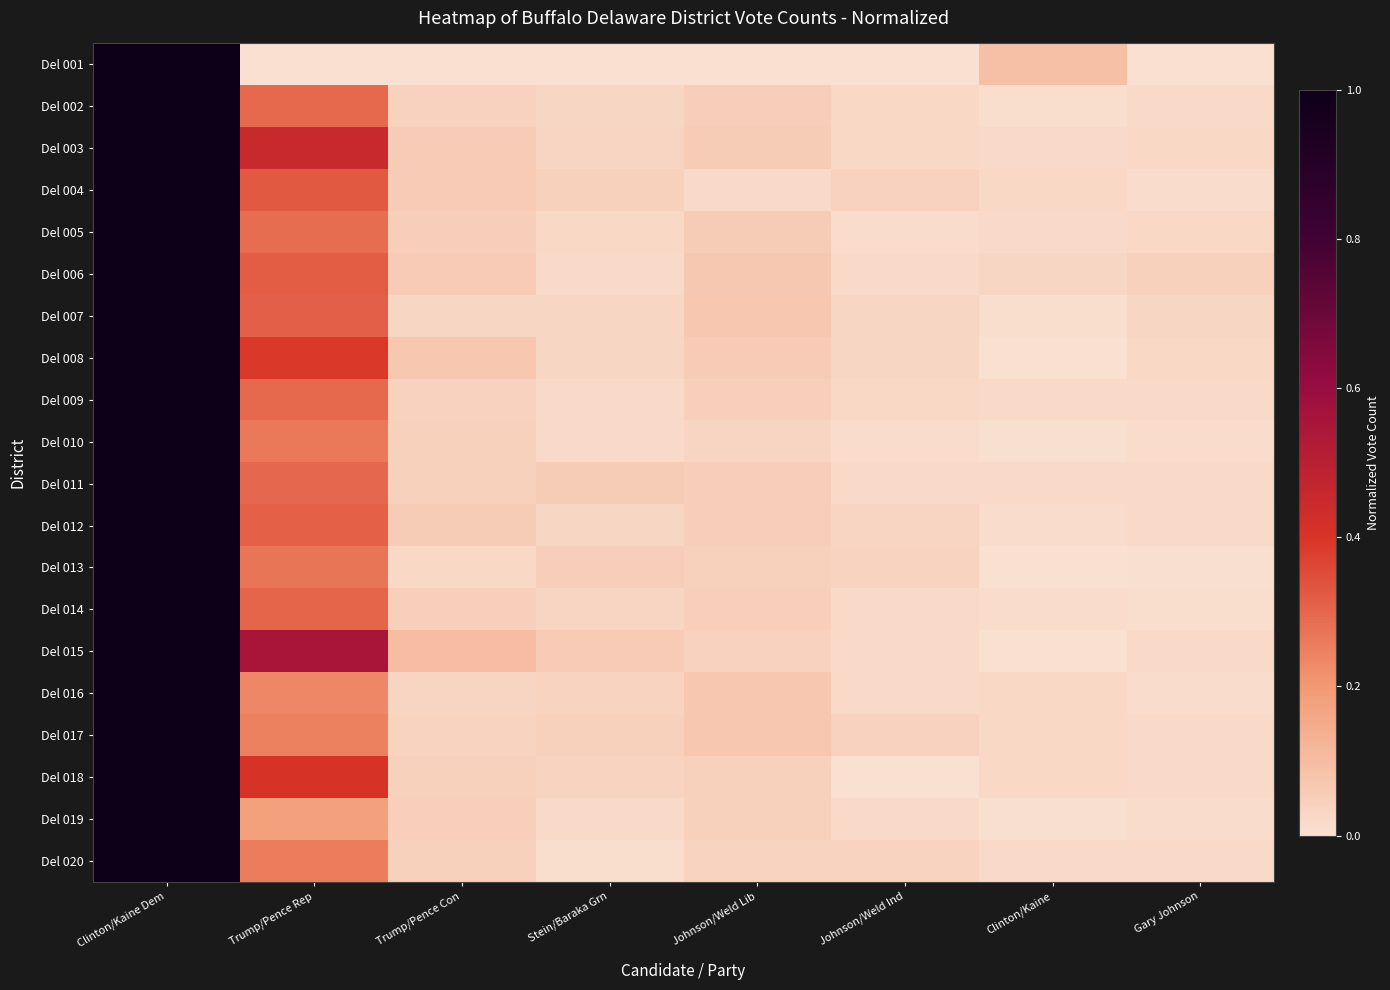

Which series has the largest total across all categories?

Del 015